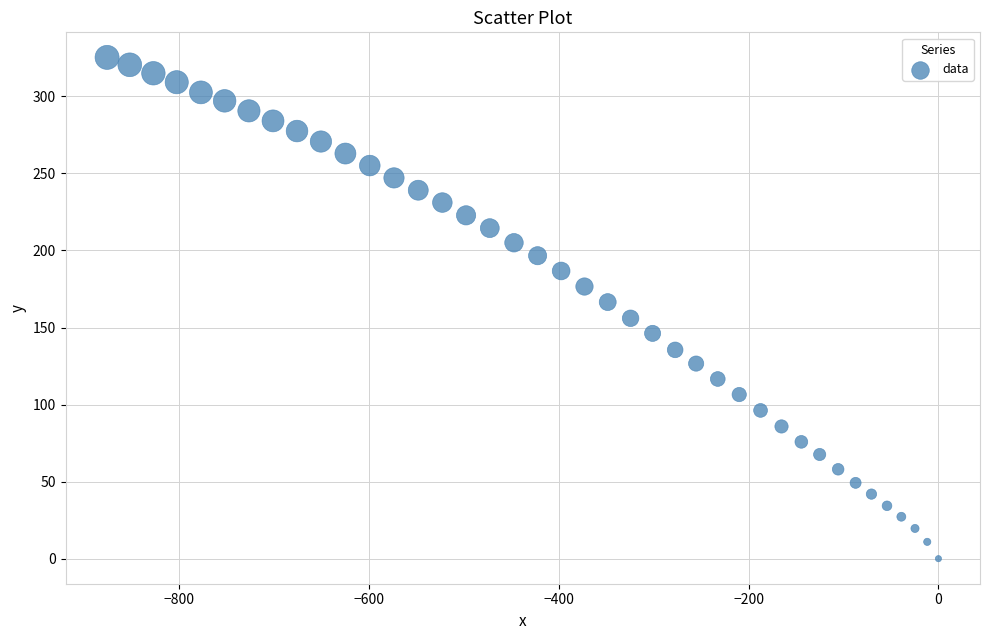

What is the range of X values (max minus min)?

876.3